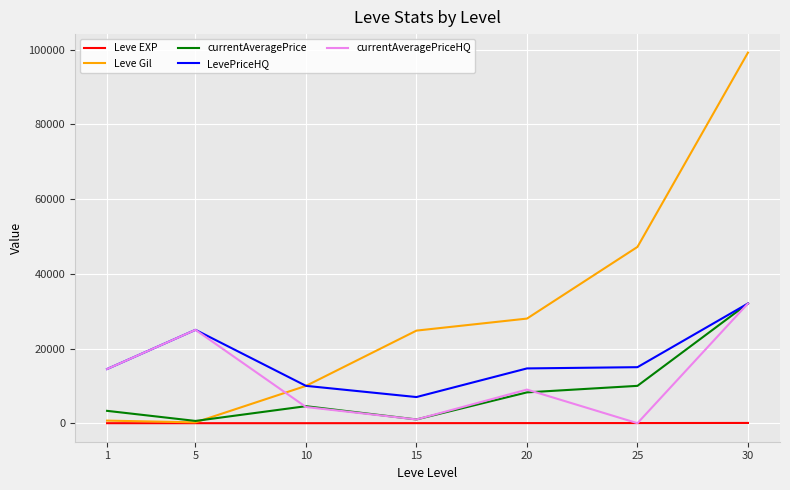

At which label is currentAveragePriceHQ closest to 16024?

1